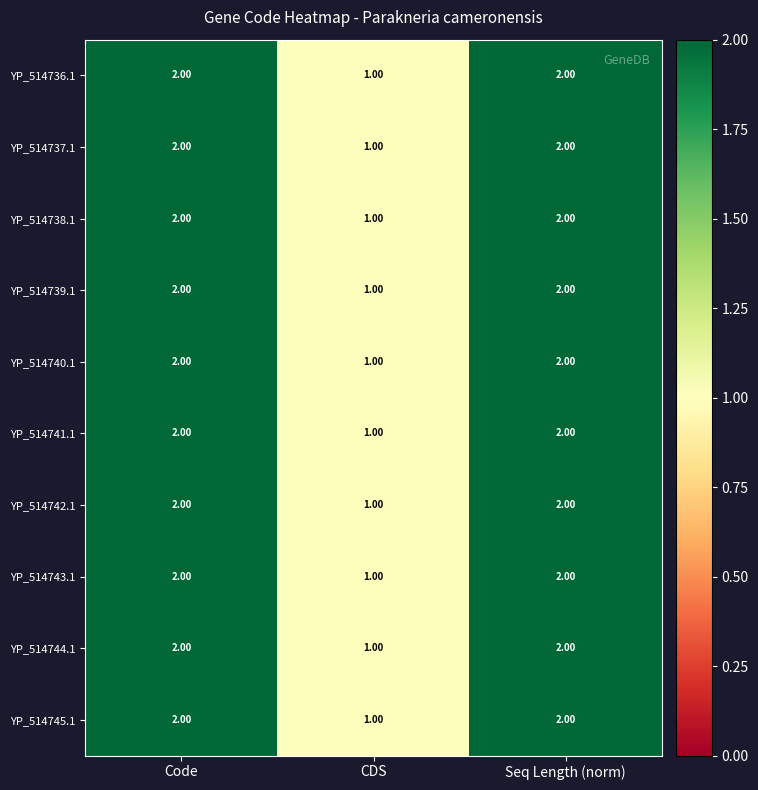

What is the total value across all series at CDS?

10